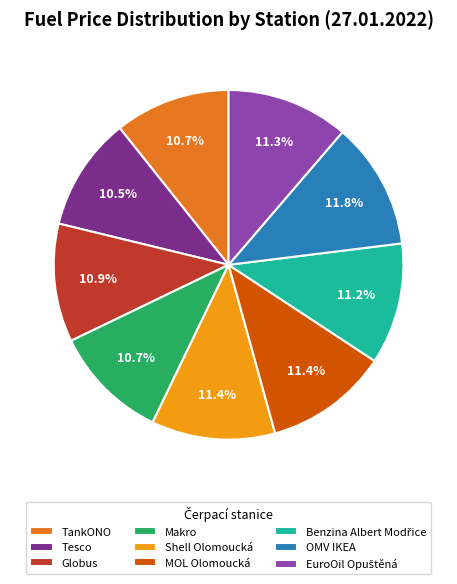

What percentage is the Shell Olomoucká slice, to the nearest percent?

11%